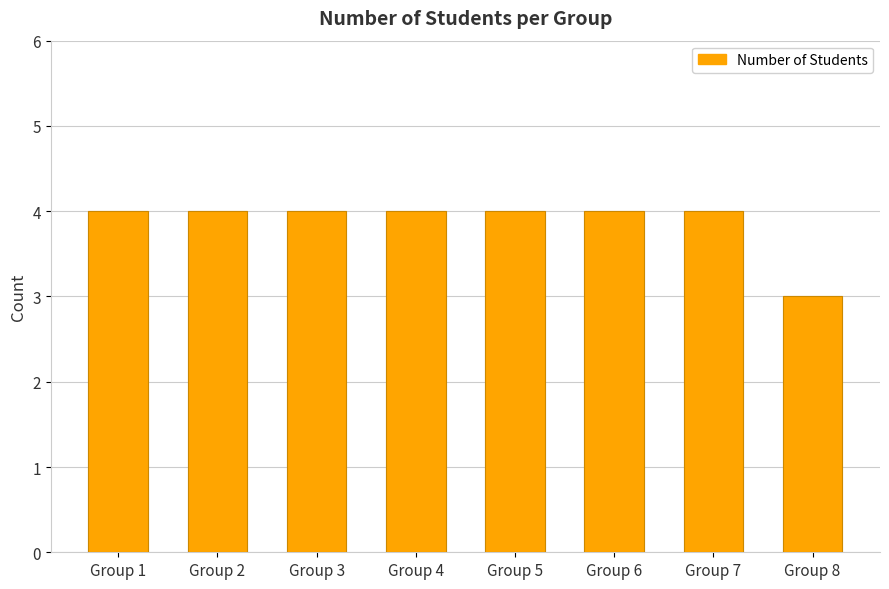

The value at Group 8 is 2. True or false?

False